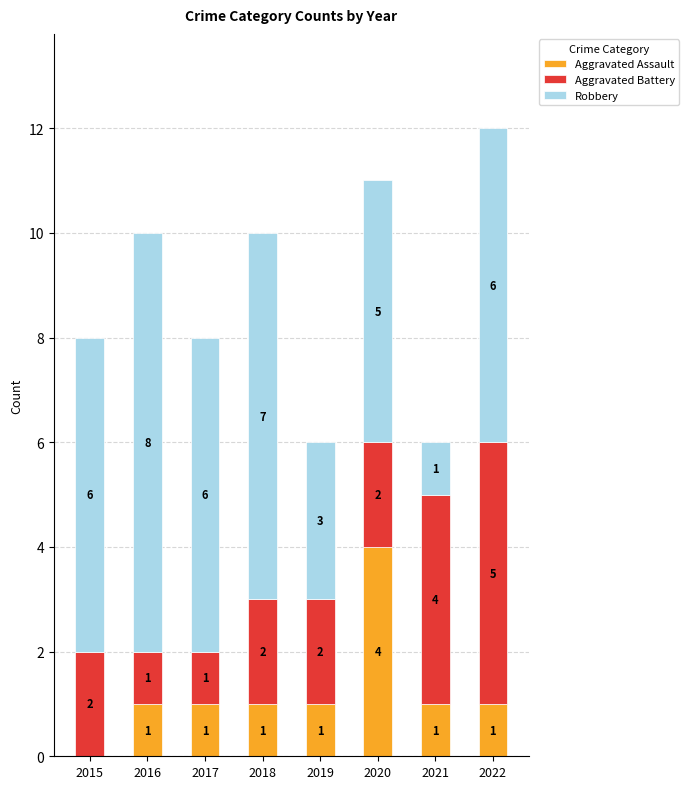

True or false: Aggravated Assault has a value of 0 at 2021.

False